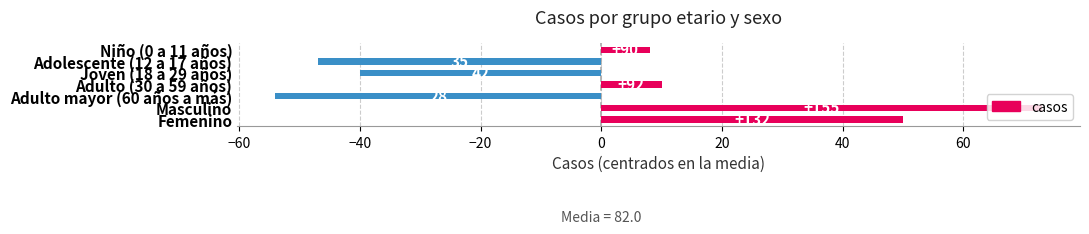

True or false: the data shows -85 at Adulto mayor (60 años a más).

False